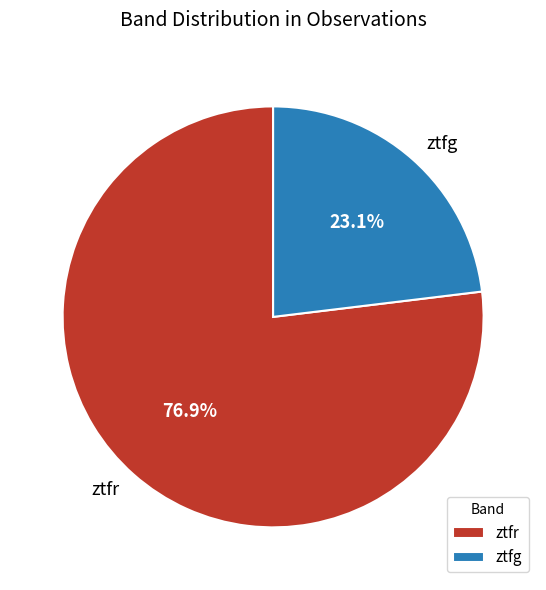

To the nearest percent, what portion does ztfr represent?

77%